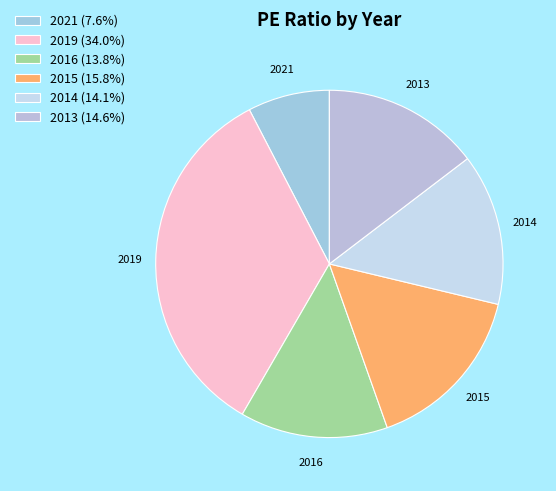

Is it true that 2014 is 14% of the pie?

True